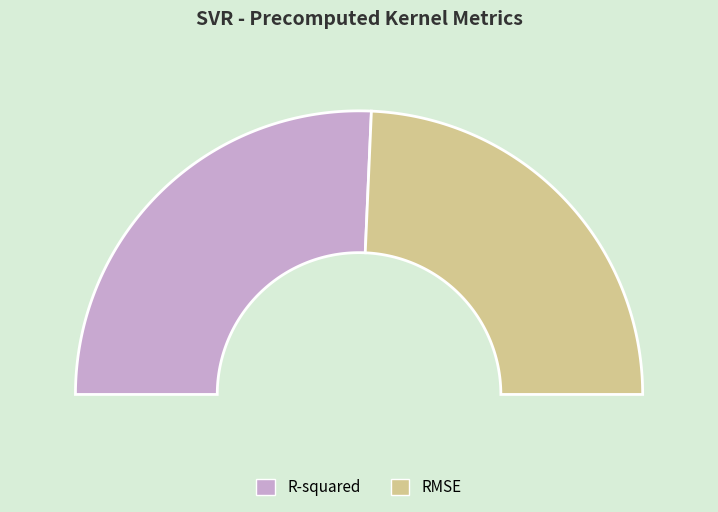

Does any single category account for the majority?

Yes